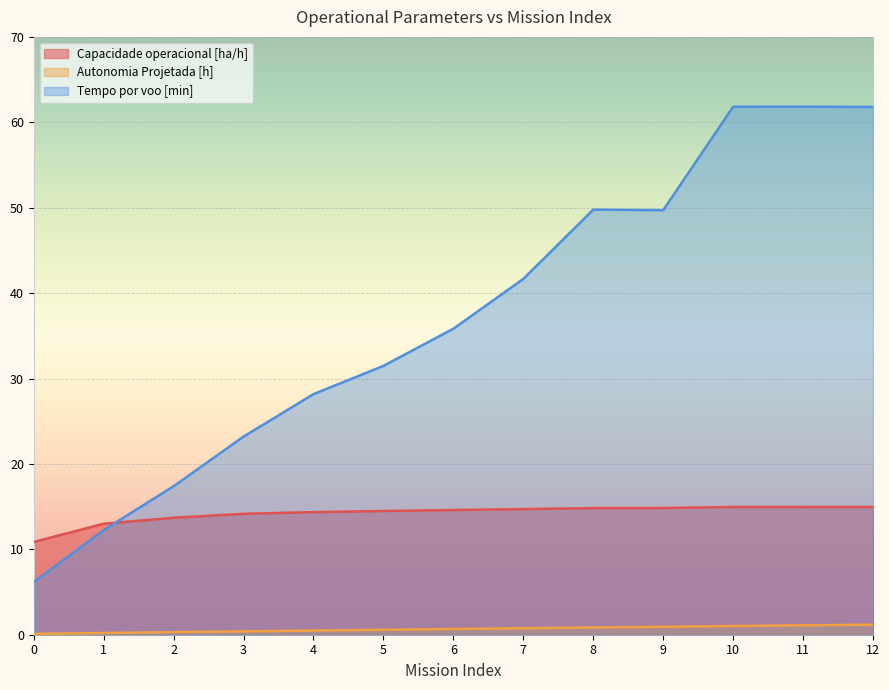

Is it true that Autonomia Projetada [h] equals 1.2 at 12?

True